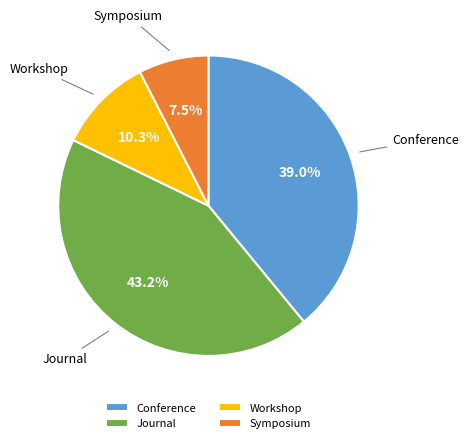

What is the largest slice in the pie chart?

Journal